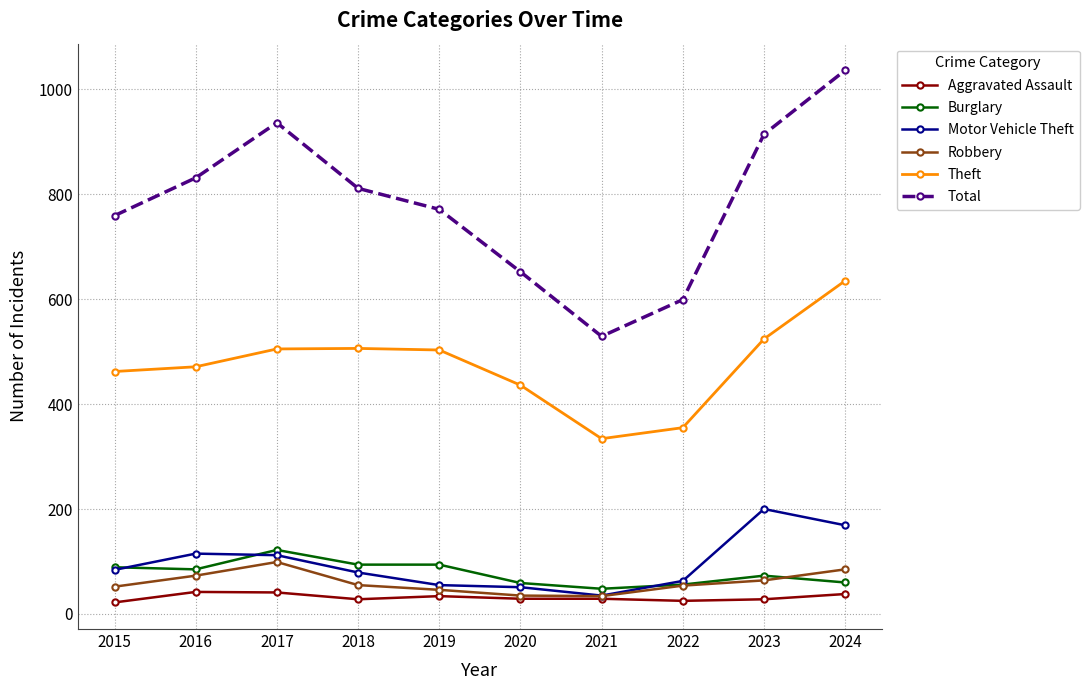

Where is the first local maximum for Burglary?

2017